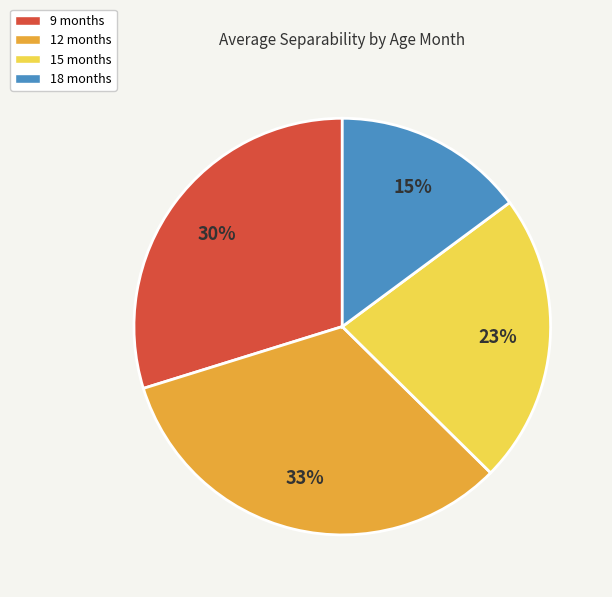

Combined, do 15 months and 18 months account for over 50%?

No